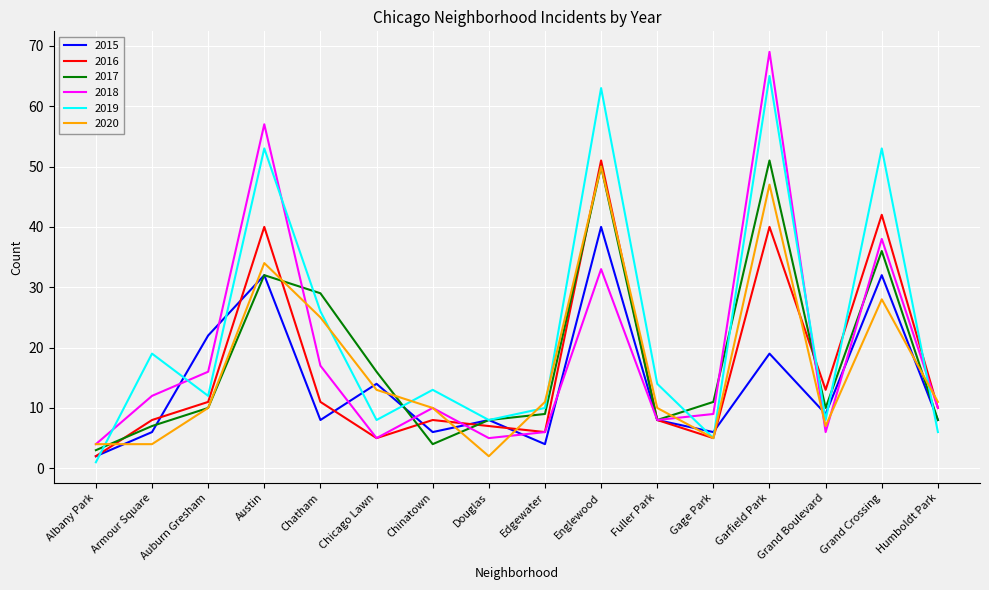

What are all the series names shown in the legend?

2015, 2016, 2017, 2018, 2019, 2020